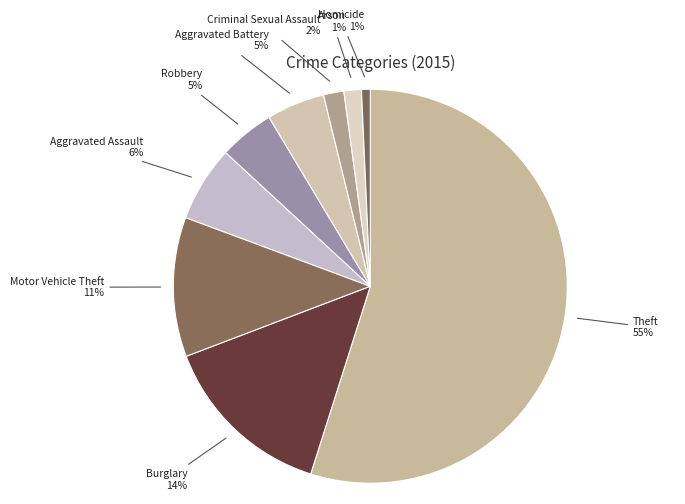

Between Aggravated Battery and Criminal Sexual Assault, which is larger?

Aggravated Battery